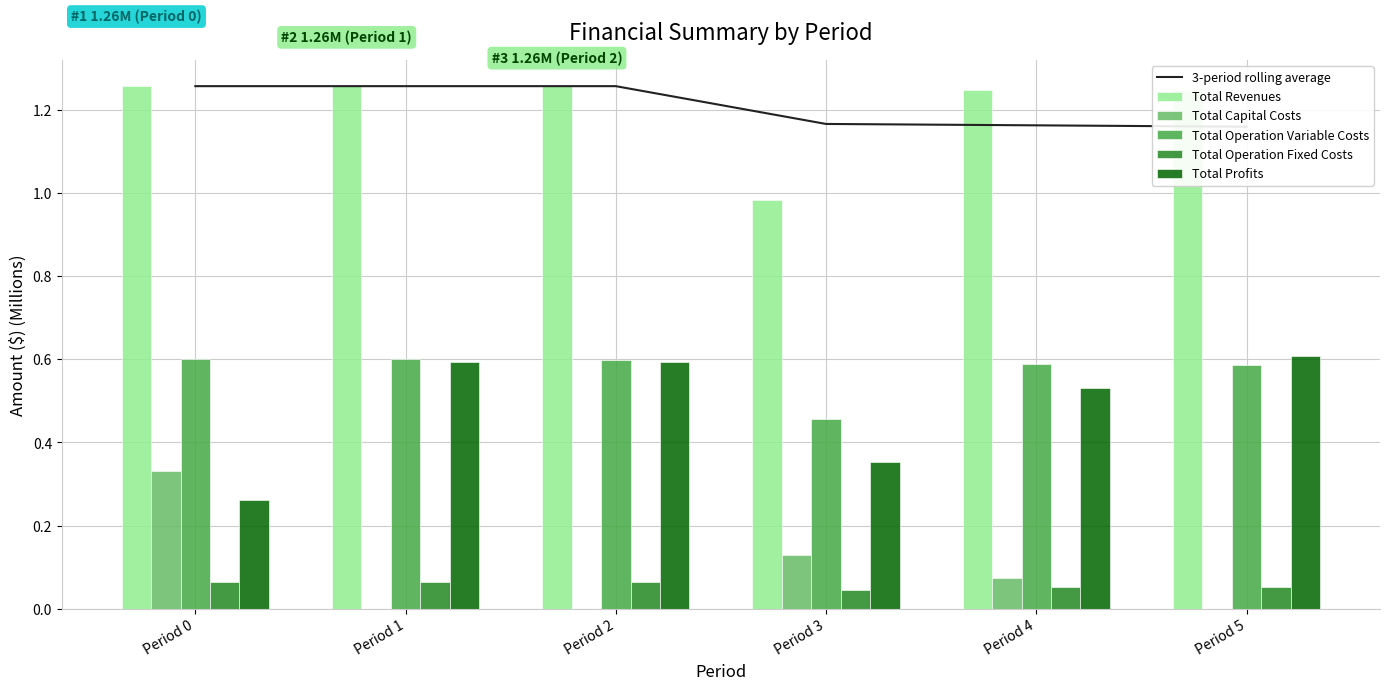

The Total Profits series shows 0.7 at Period 4. True or false?

False